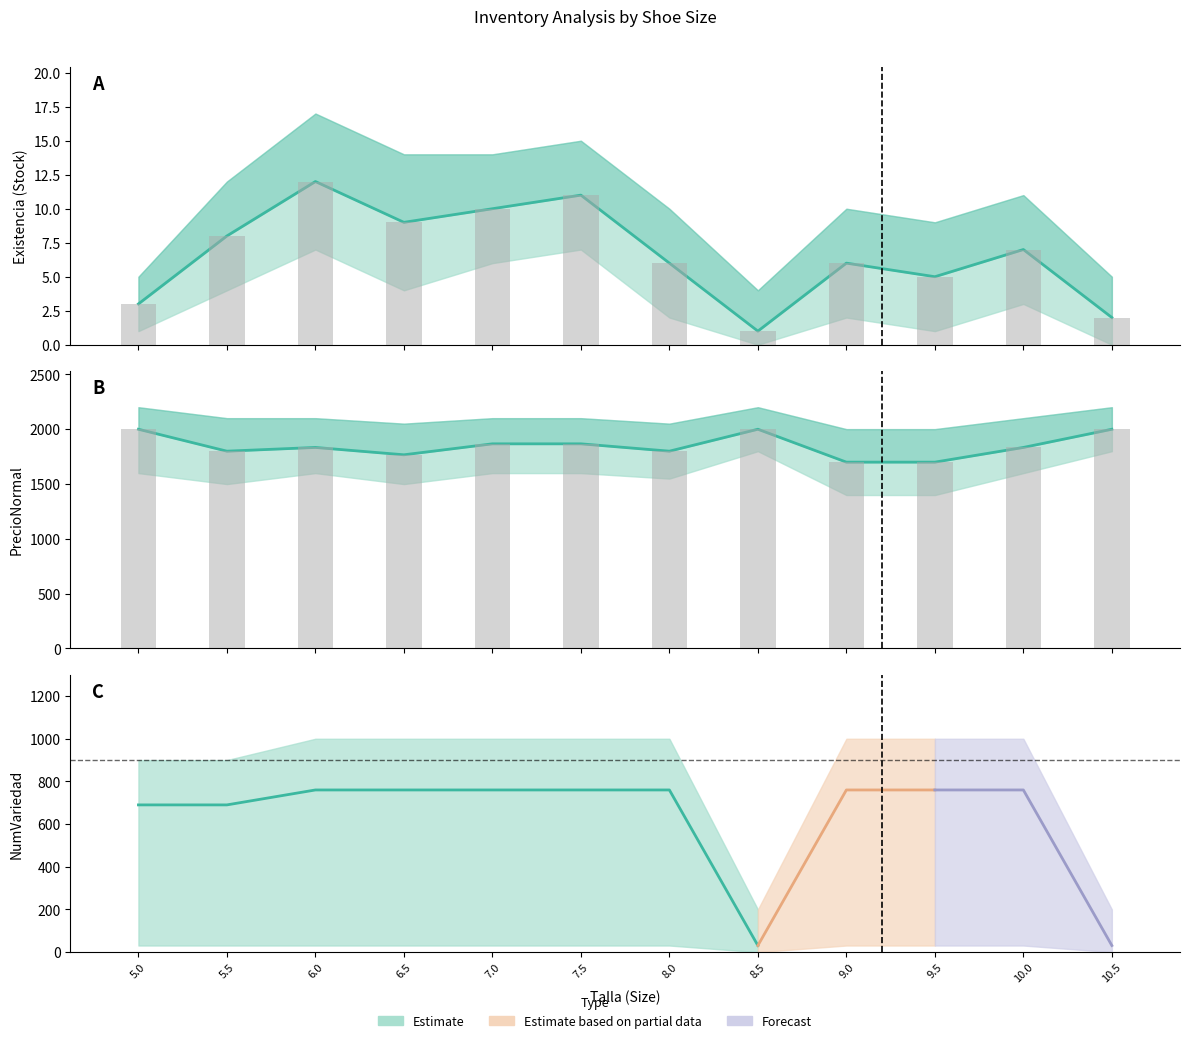

Reading left to right, what are all the values shown in this chart?

Existencia: 3	8	12	9	10	11	6	1	6	5	7	2
PrecioNormal: 1999	1799	1833	1766	1866	1866	1799	1999	1699	1699	1833	1999